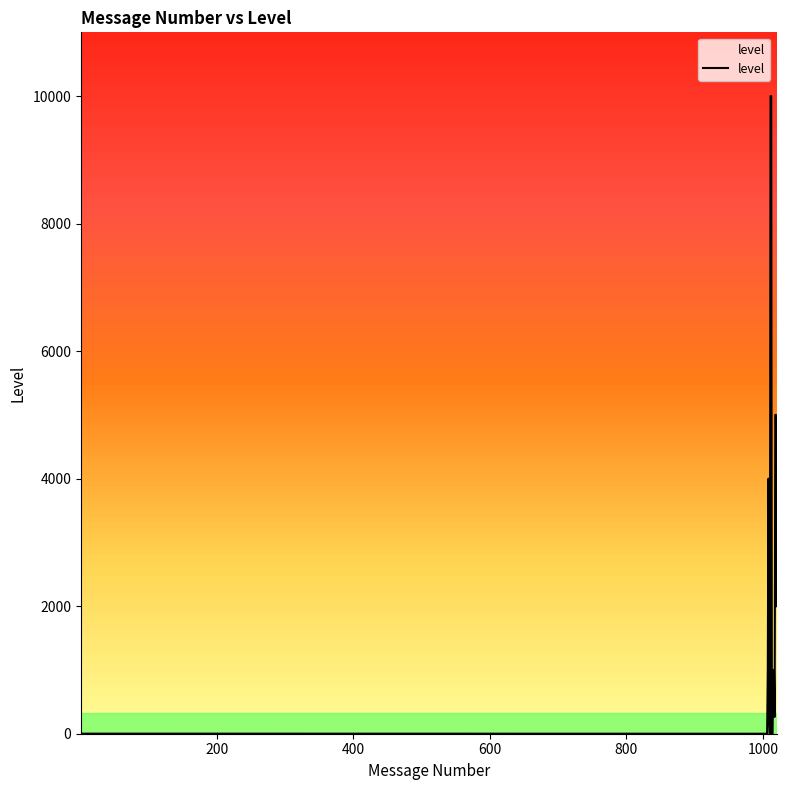

What is the maximum value shown in the chart?

10000